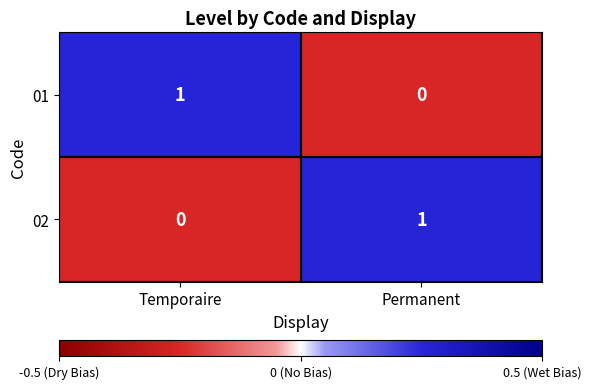

The 02 series shows 2 at Permanent. True or false?

False